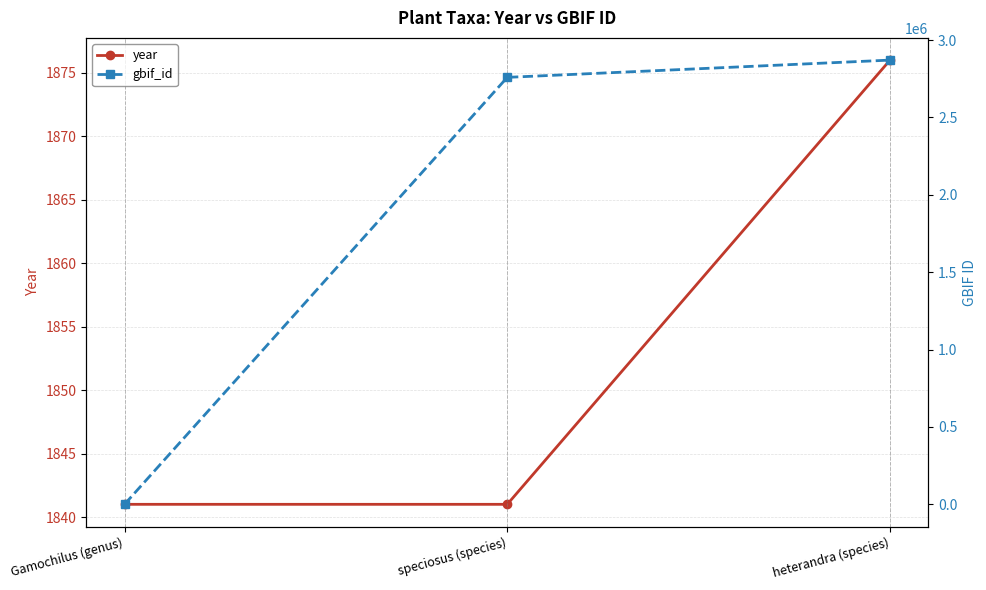

List the series in order of their peak value, highest first.

gbif_id, year